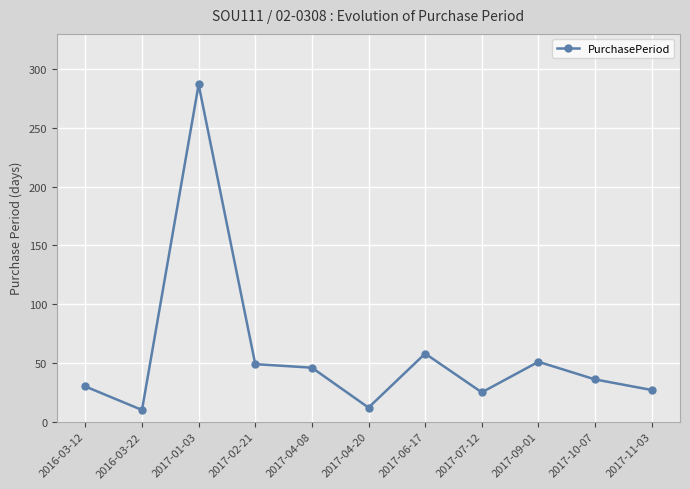

What is the label of the 4th point from the left?

2017-02-21